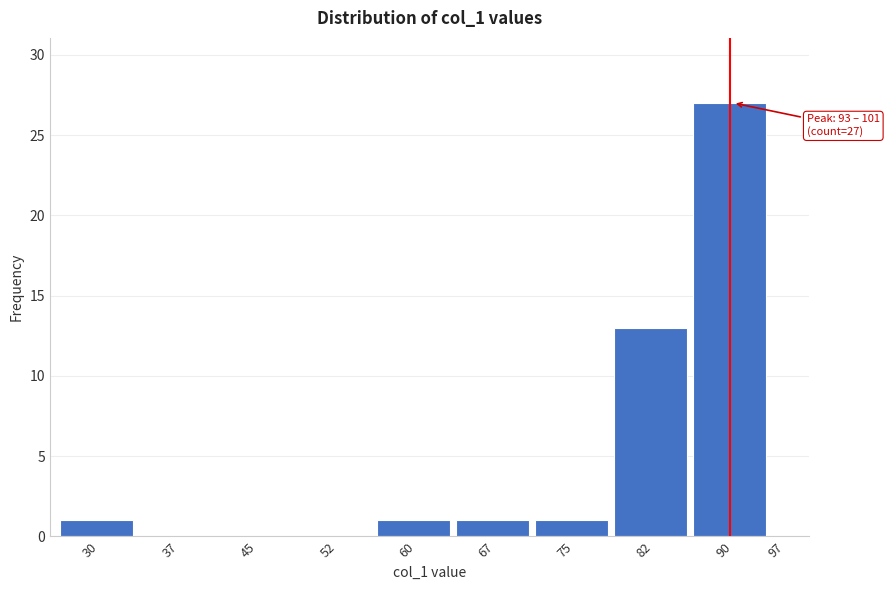

Reading left to right, transcribe all the data shown in this chart.

30=1	37=0	45=0	52=0	60=1	67=1	75=1	82=13	90=27	97=0